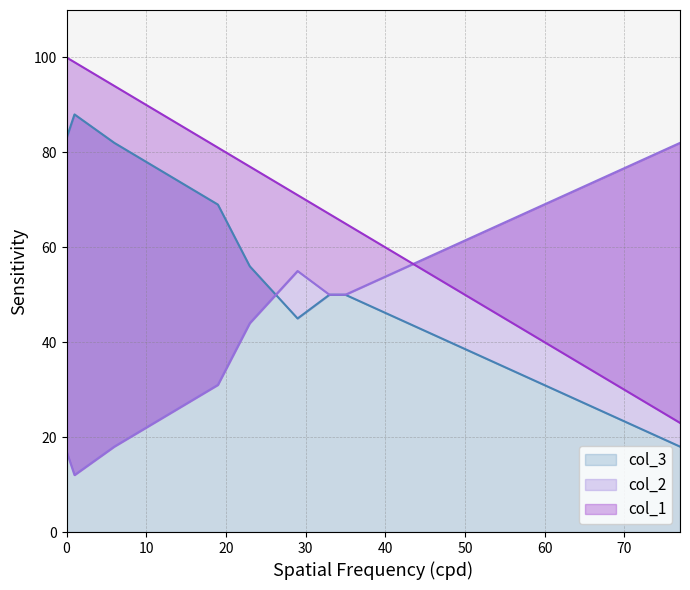

How many distinct data groups are displayed?

3